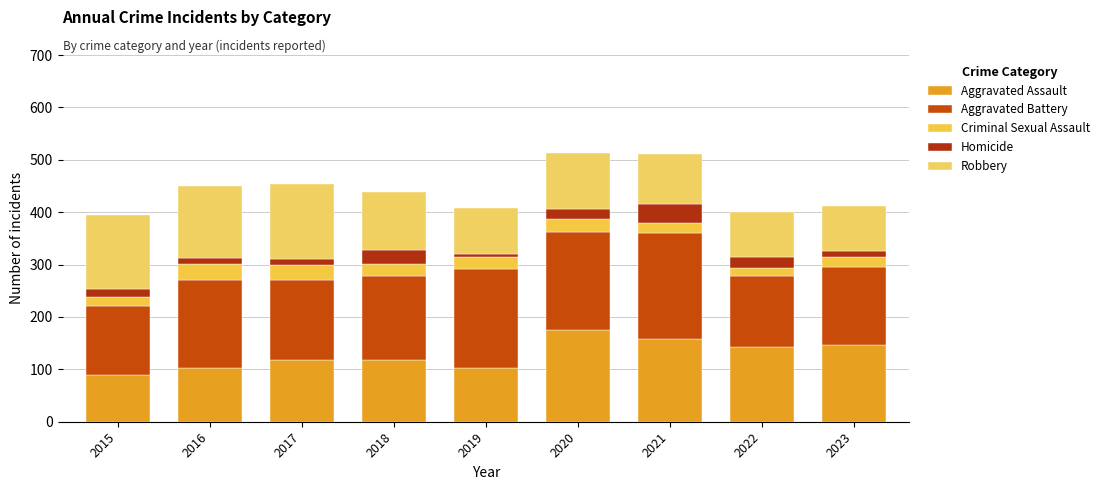

Between 2015 and 2022, which series saw the biggest shift?

Robbery